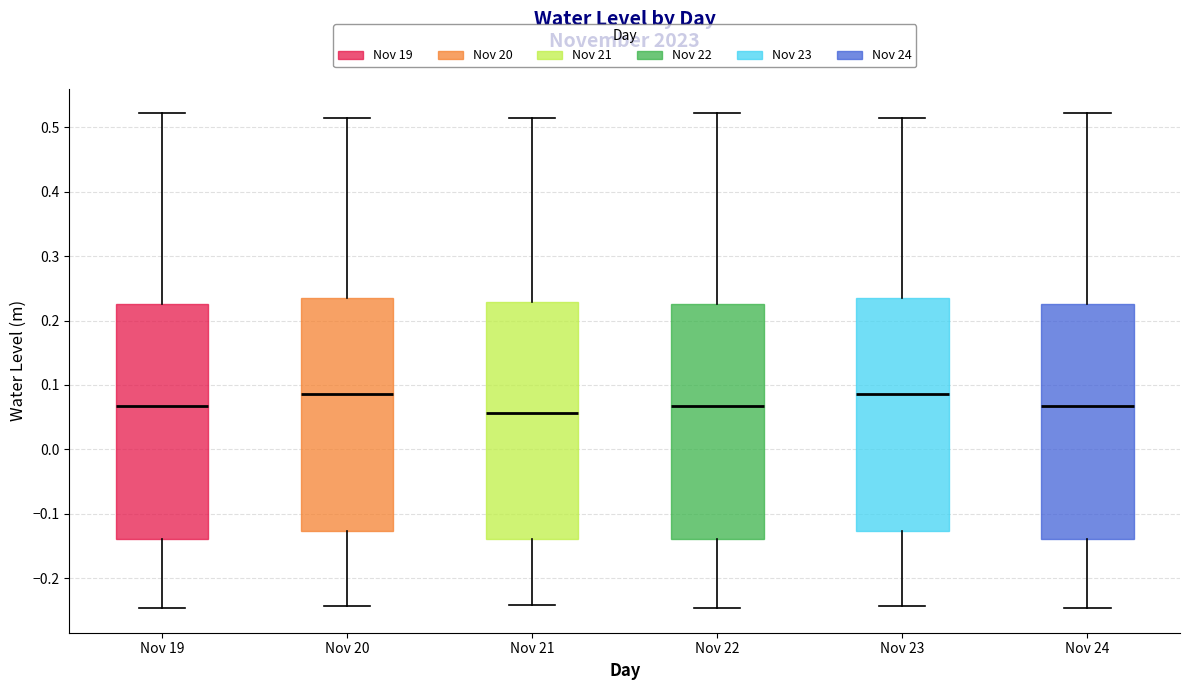

Reading left to right, read every box against the y-axis: the position of its median line, the range the box covers, and the ends of its whiskers. The values are not printed on the chart, so give them approximately, as read against the axis.

Nov 19: median 0.07, box -0.14 to 0.23, whiskers -0.25 to 0.52
Nov 20: median 0.09, box -0.13 to 0.24, whiskers -0.24 to 0.51
Nov 21: median 0.06, box -0.14 to 0.23, whiskers -0.24 to 0.51
Nov 22: median 0.07, box -0.14 to 0.23, whiskers -0.25 to 0.52
Nov 23: median 0.09, box -0.13 to 0.24, whiskers -0.24 to 0.51
Nov 24: median 0.07, box -0.14 to 0.23, whiskers -0.25 to 0.52